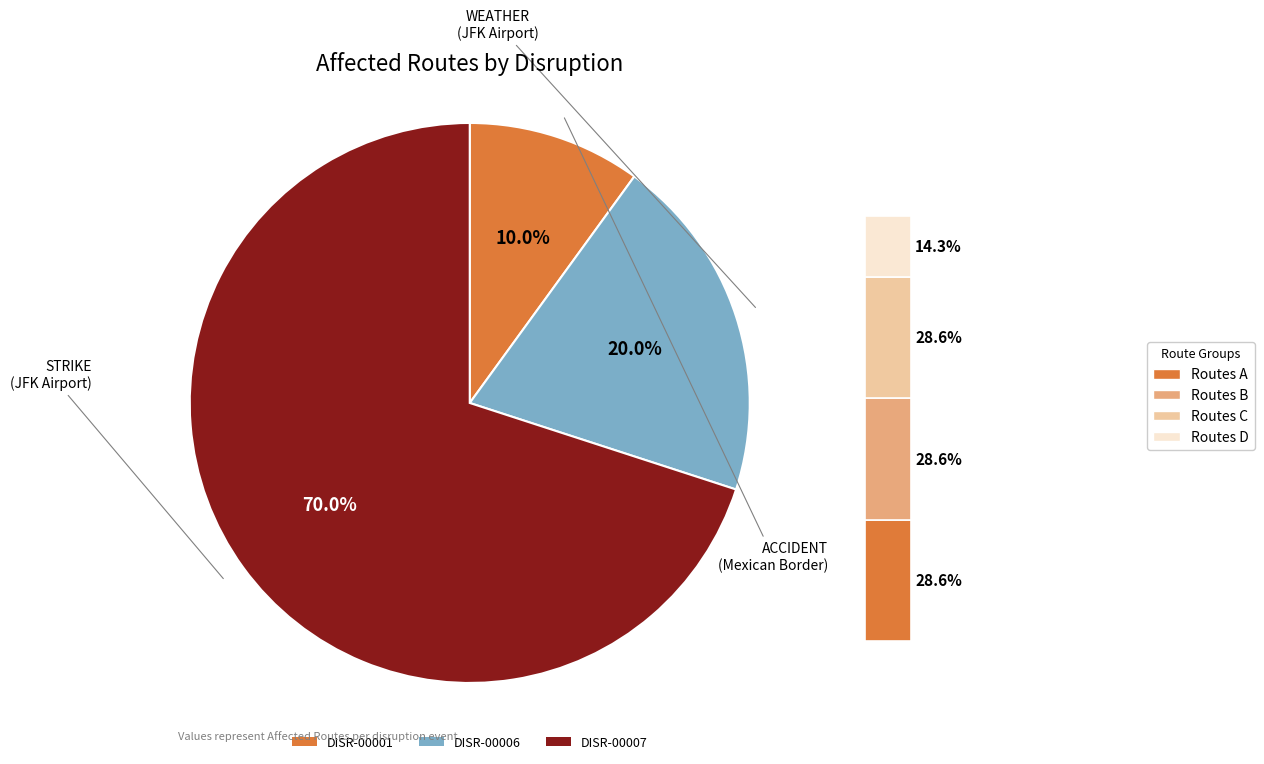

Rank the categories by value from lowest to highest.

DISR-00001, DISR-00006, DISR-00007